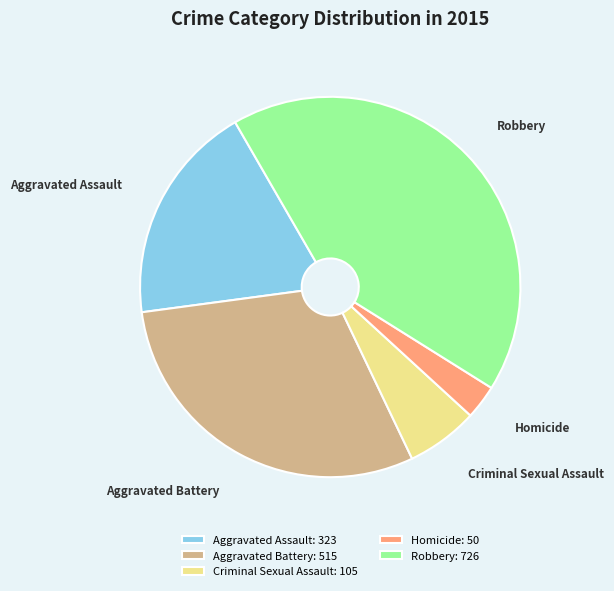

Do Aggravated Assault and Robbery together represent more than half of the pie?

Yes